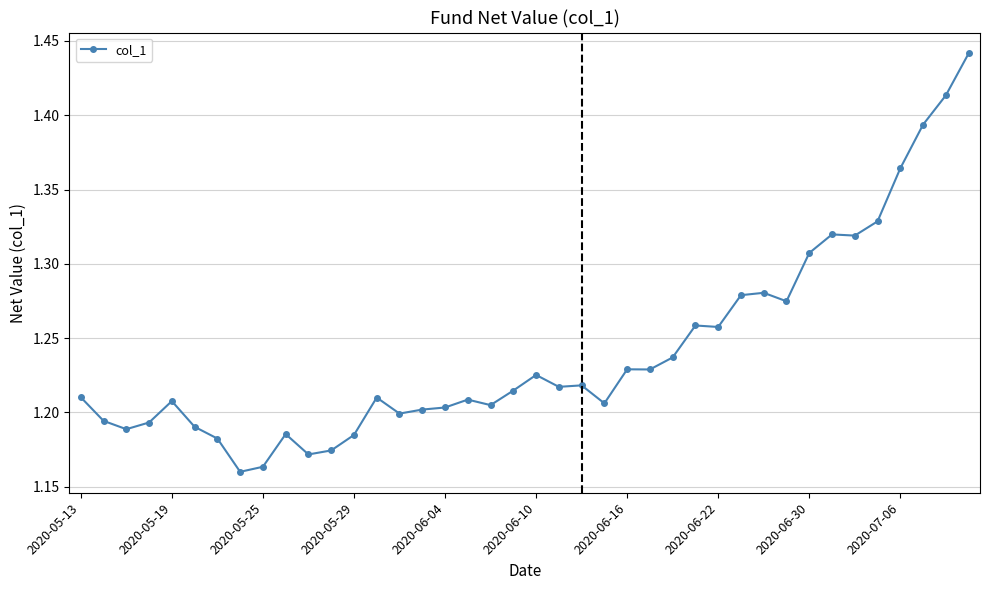

True or false: there are more than 1 points higher than both neighbors.

True